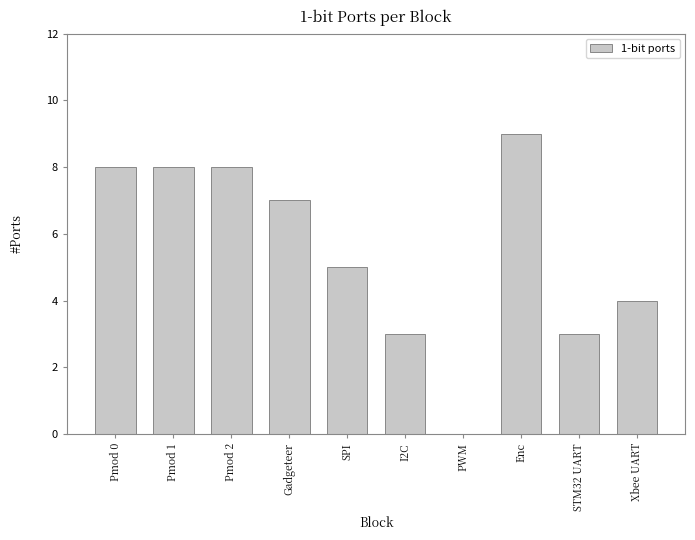

Which category has the highest value across all series?

Enc